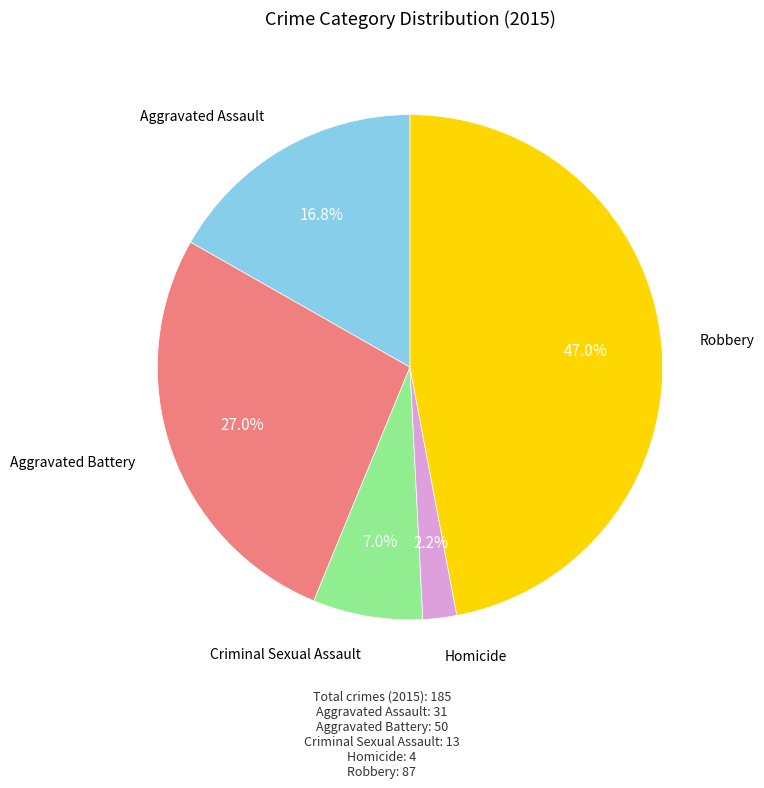

Is the sum of Aggravated Battery and Criminal Sexual Assault greater than half?

No